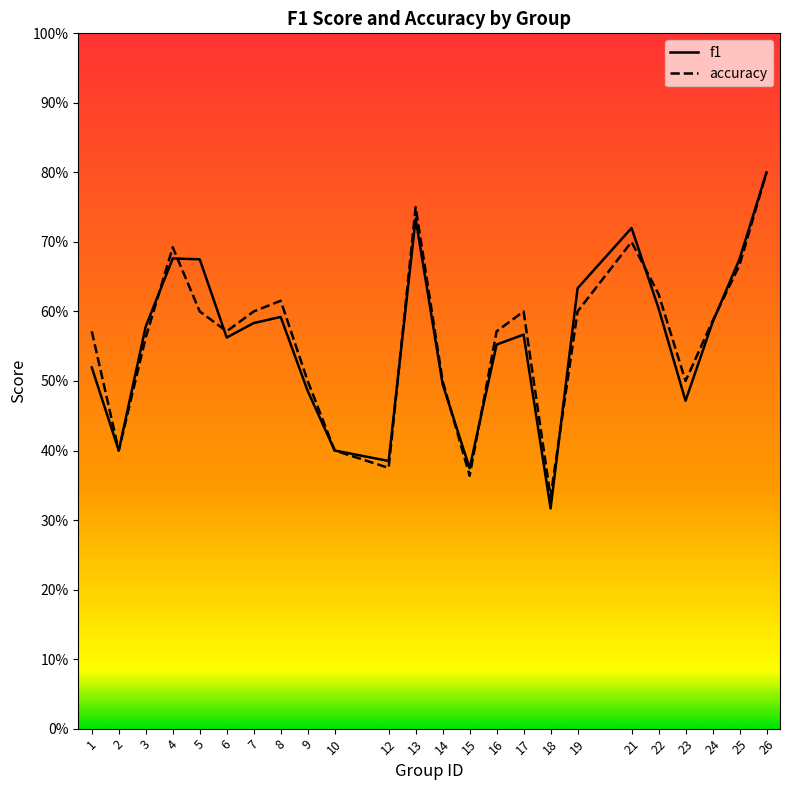

Read the f1 value at 6.

0.6